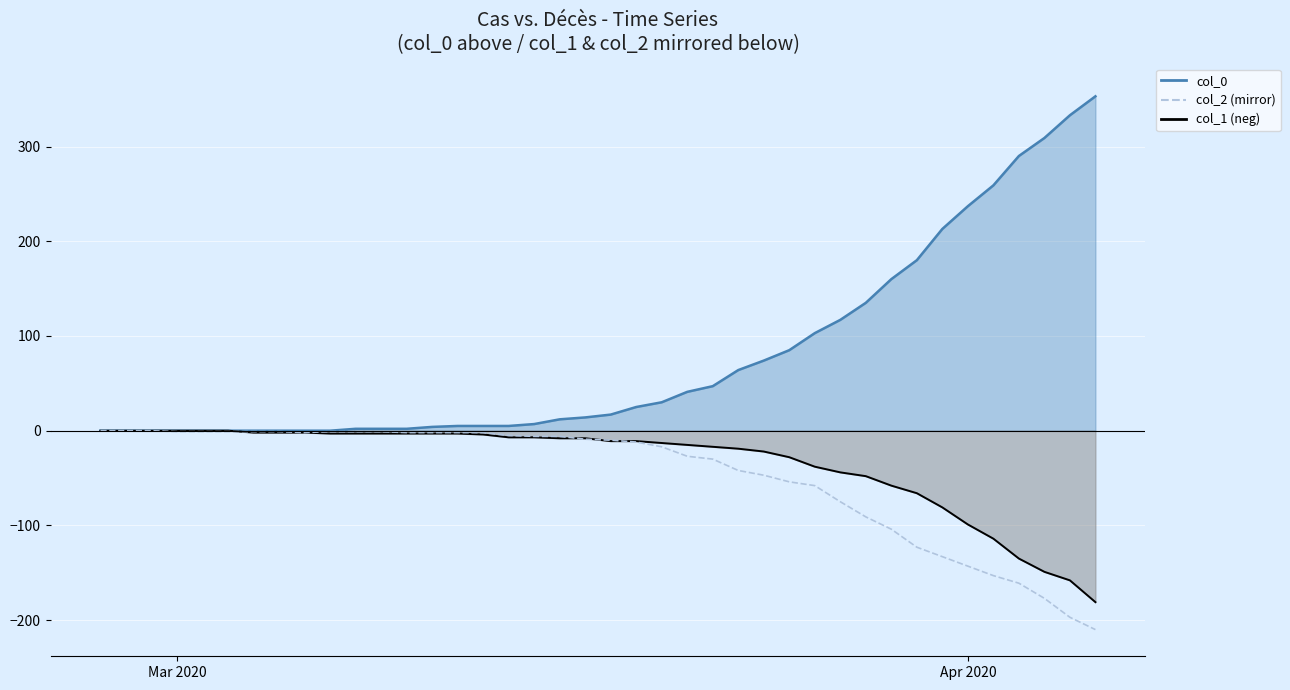

How many negative values does the col_2 mirror series have?

37